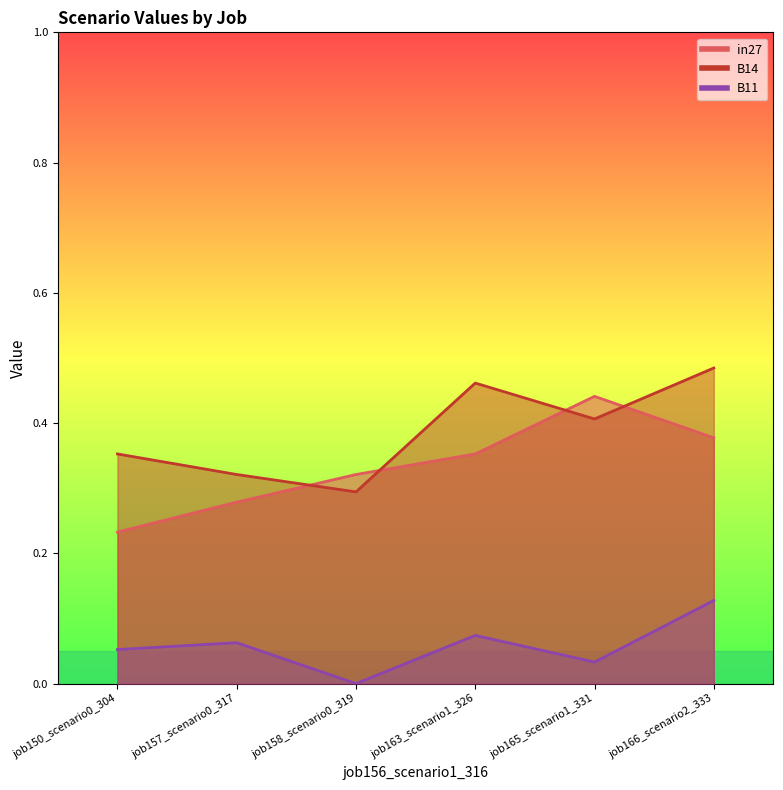

What are all the series names shown in the legend?

in27, B14, B11